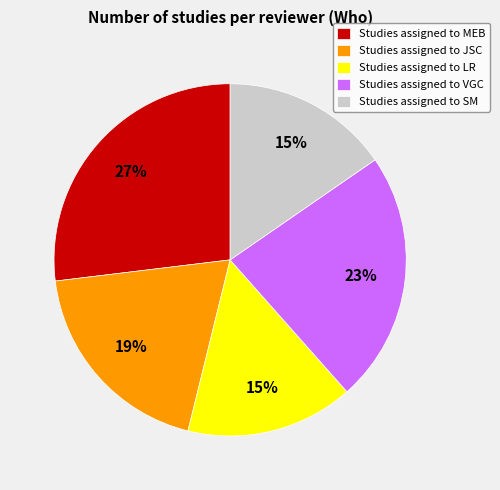

To the nearest percent, what percentage of the pie is Studies assigned to SM?

15%